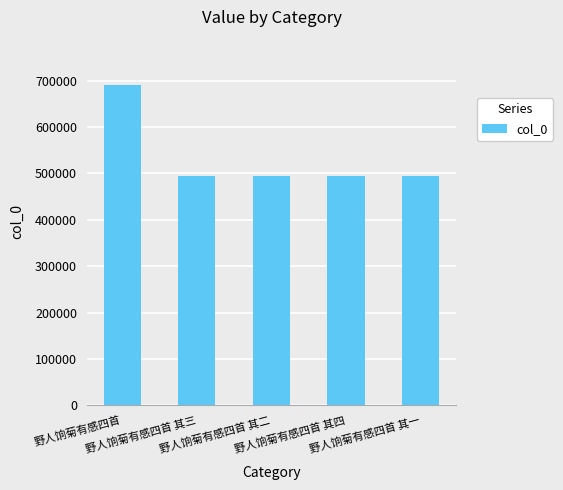

What is the difference between the maximum and second lowest values?

195260